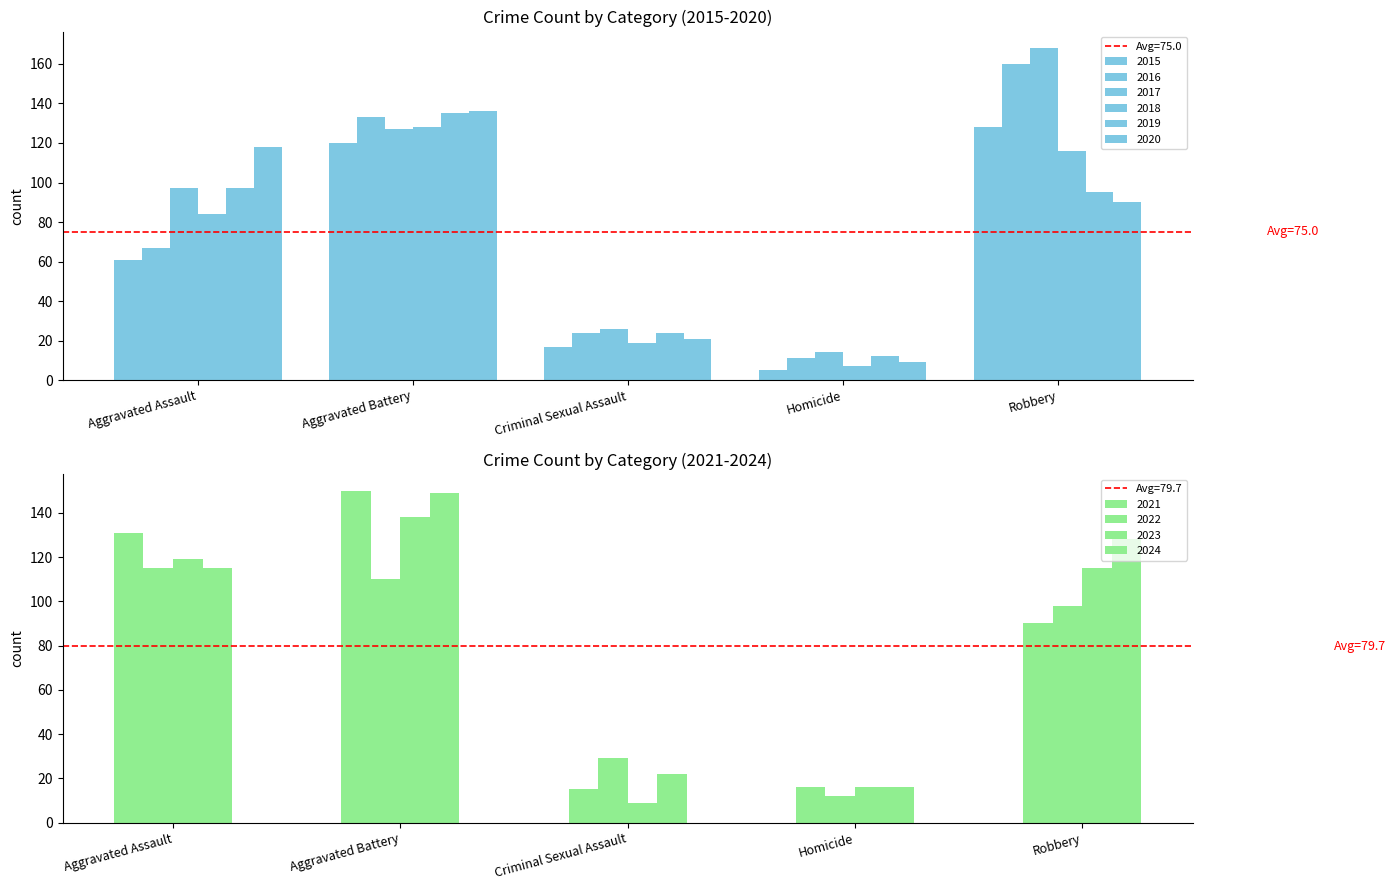

Where does the 2018 series first go above 84?

Aggravated Battery